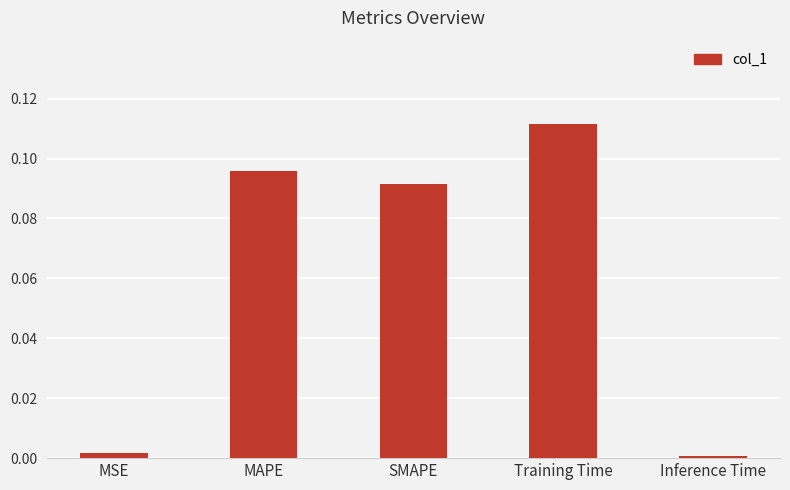

Between SMAPE and MAPE, which is larger?

MAPE